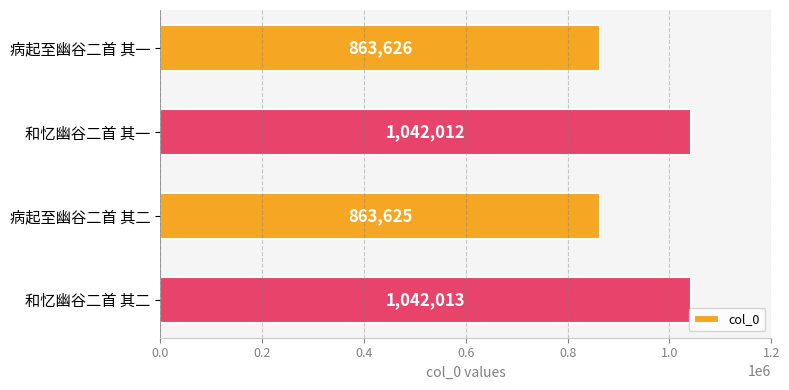

What is the change in value from 病起至幽谷二首 其一 to 和忆幽谷二首 其一?

+178386